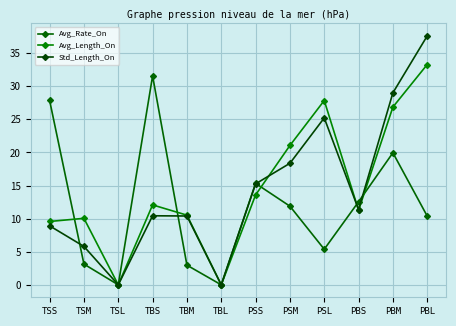

Where is the first local maximum for Avg_Rate_On?

TBS